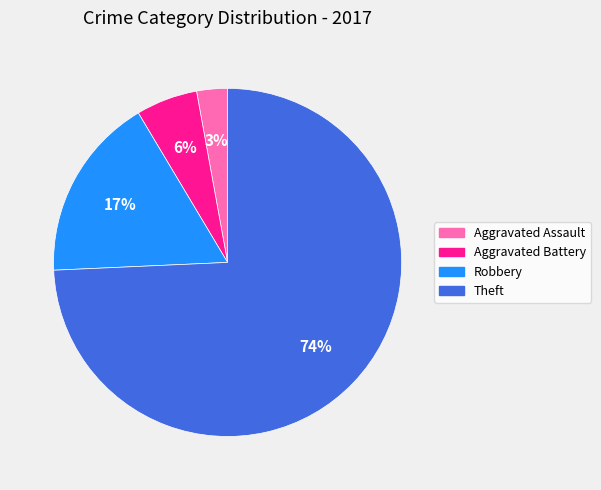

The Robbery slice represents 10% of the pie. True or false?

False